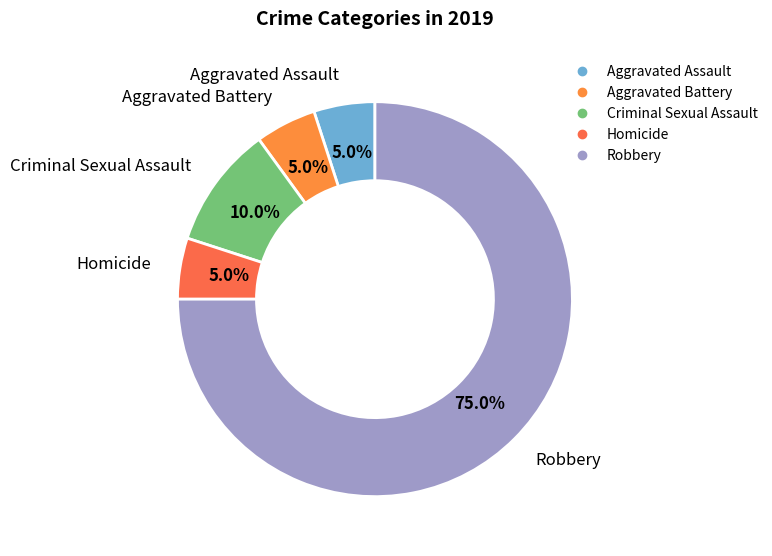

To the nearest percent, what is the difference between the Criminal Sexual Assault and Homicide slice percentages?

5%